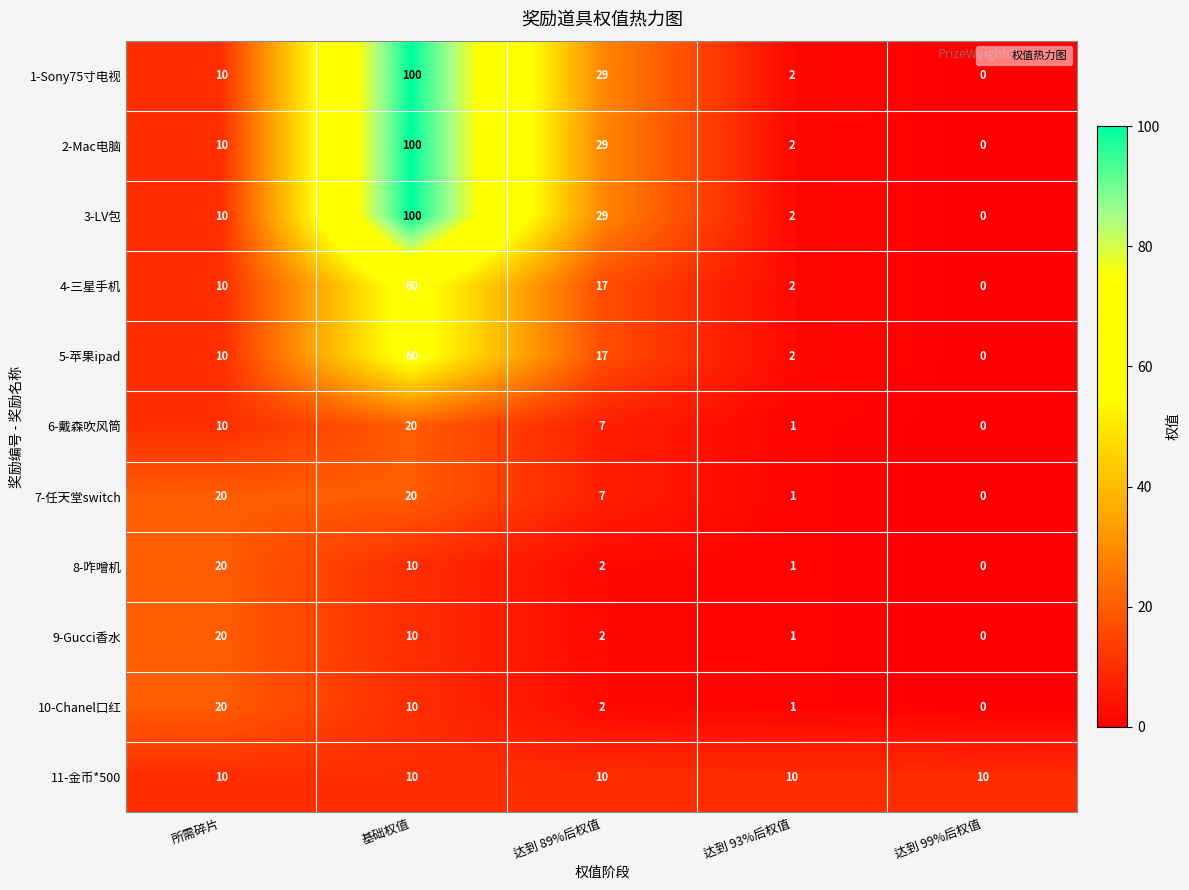

What is the approximate value of 10-Chanel口红 at 所需碎片?

20